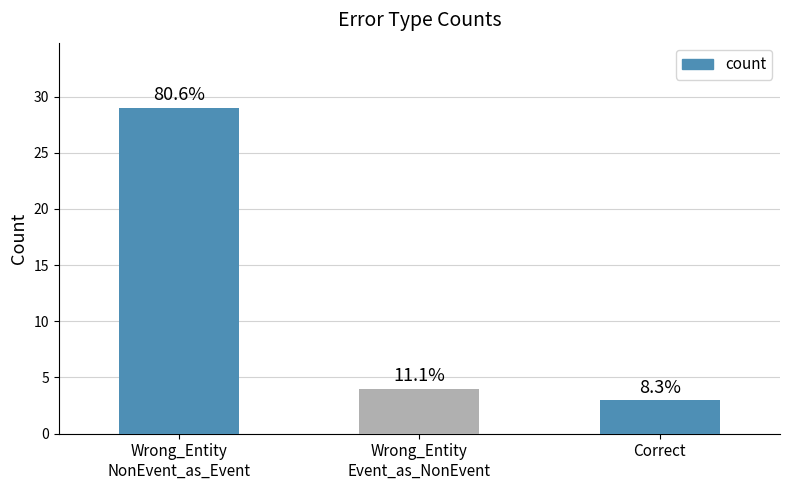

What value does the data have at Wrong_Entity
Event_as_NonEvent, to the nearest 5?

5